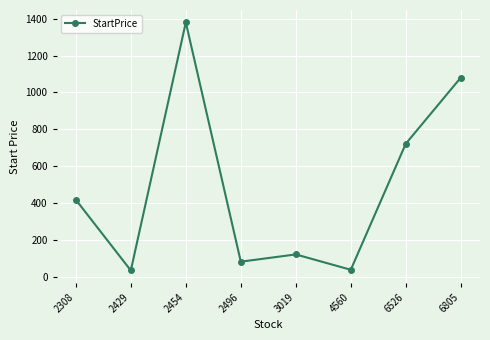

True or false: the data has more than 0 interior local peaks.

True